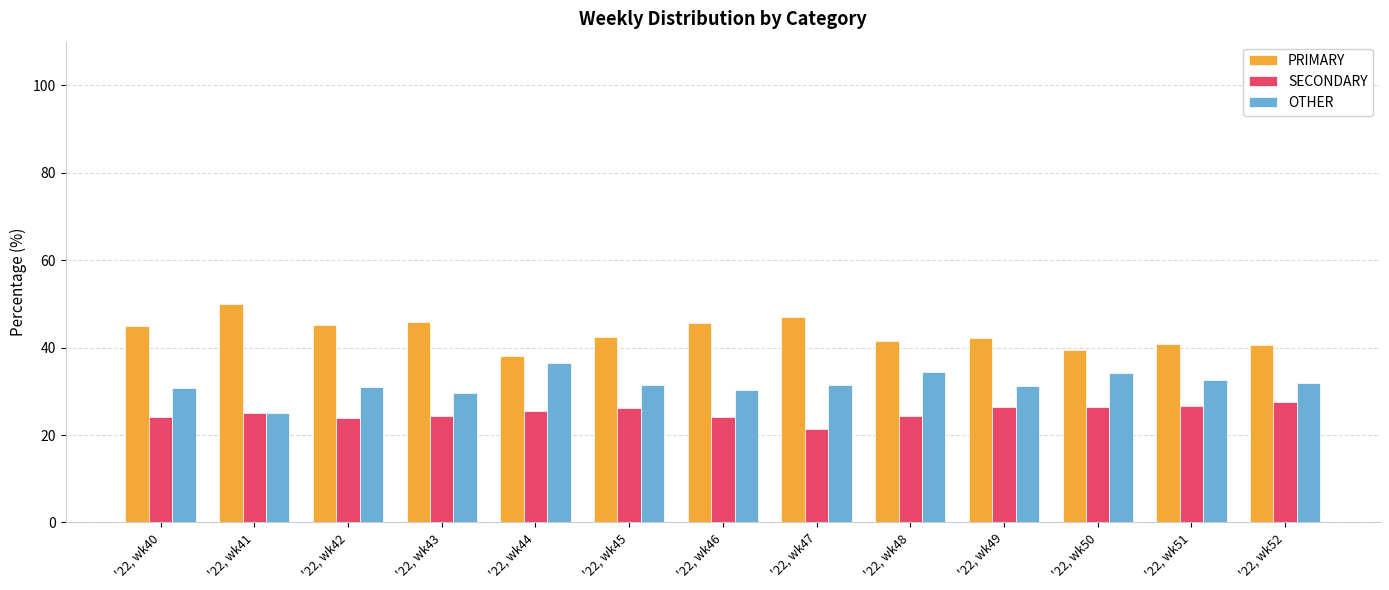

Which series has the largest total across all categories?

PRIMARY